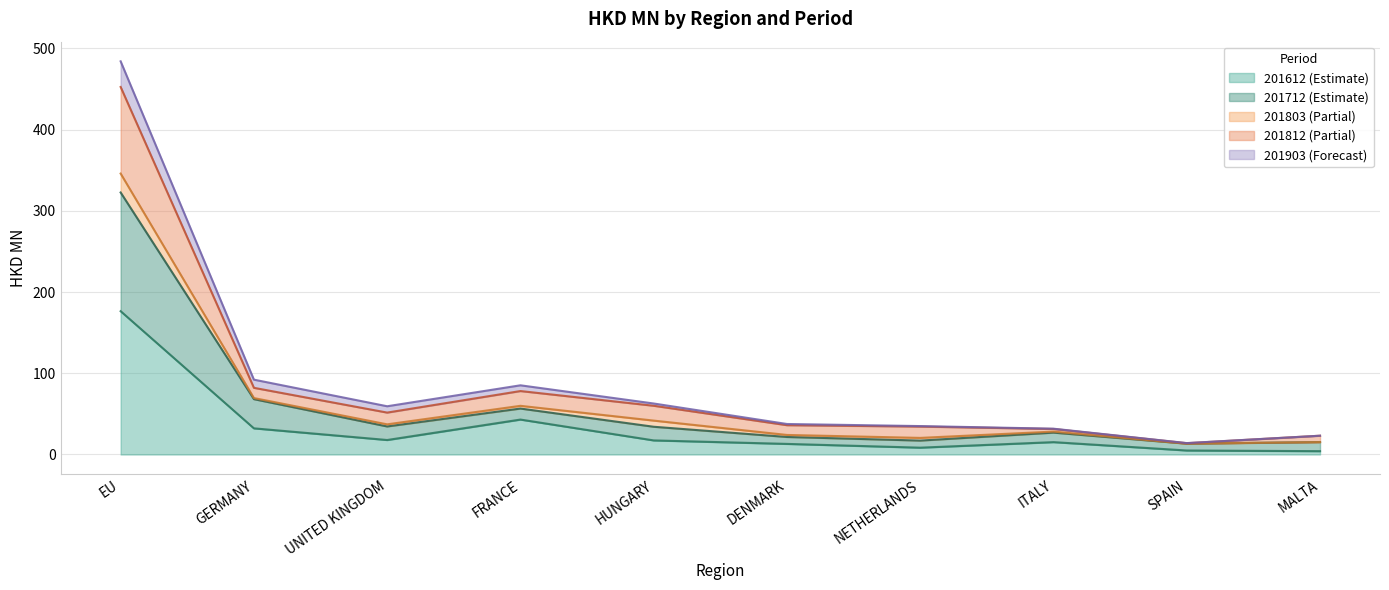

At which category is the sum across all series the highest?

EU